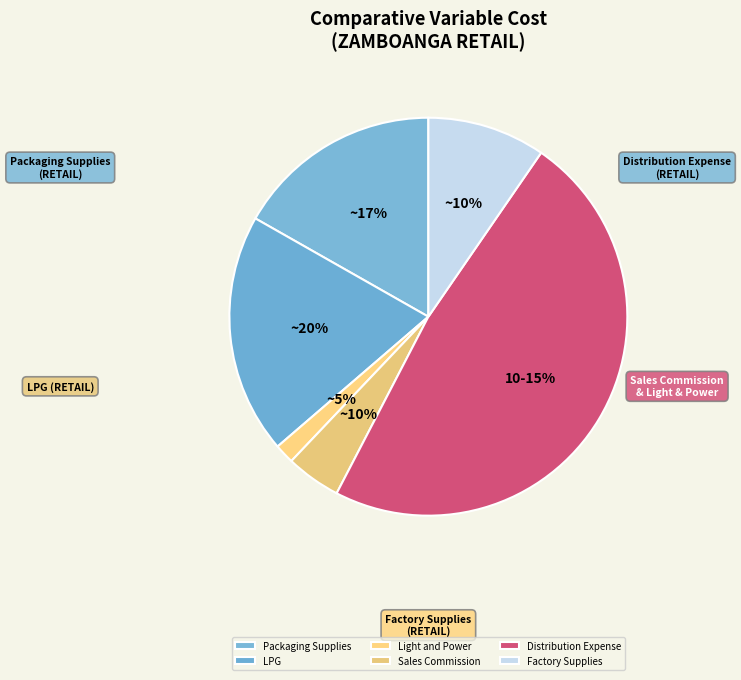

Does any single category account for the majority?

No